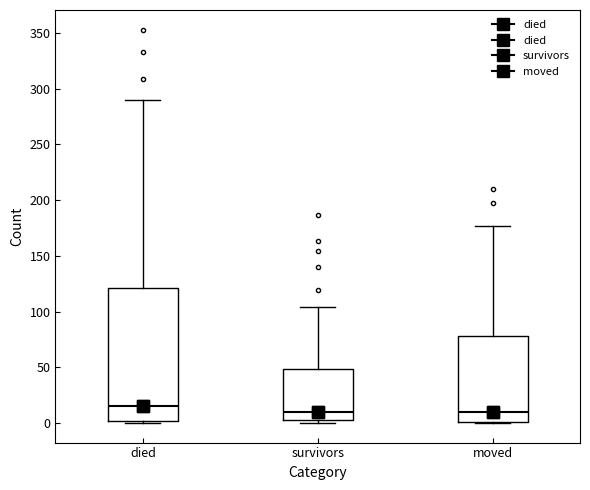

Reading left to right, transcribe this box plot: for each box, give where its median line is, the range the box spans, and where its two whiskers end, as read against the y-axis. The values are not printed on the chart, so give them approximately, as read against the axis.

died: median 15, box 0 to 120, whiskers 0 to 290
survivors: median 10, box 5 to 50, whiskers 0 to 105
moved: median 10, box 0 to 80, whiskers 0 to 175